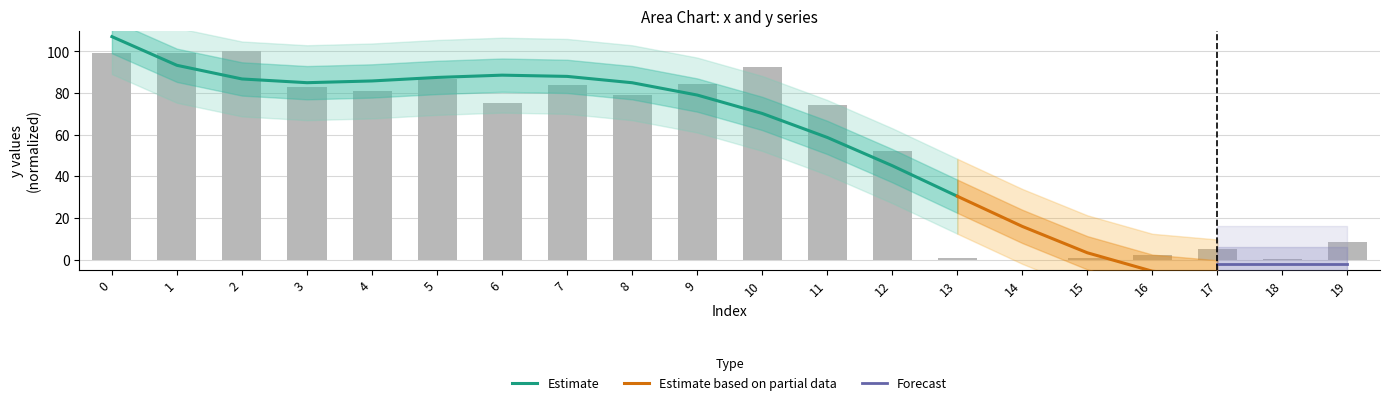

What is the difference between the maximum and minimum values?

100.0